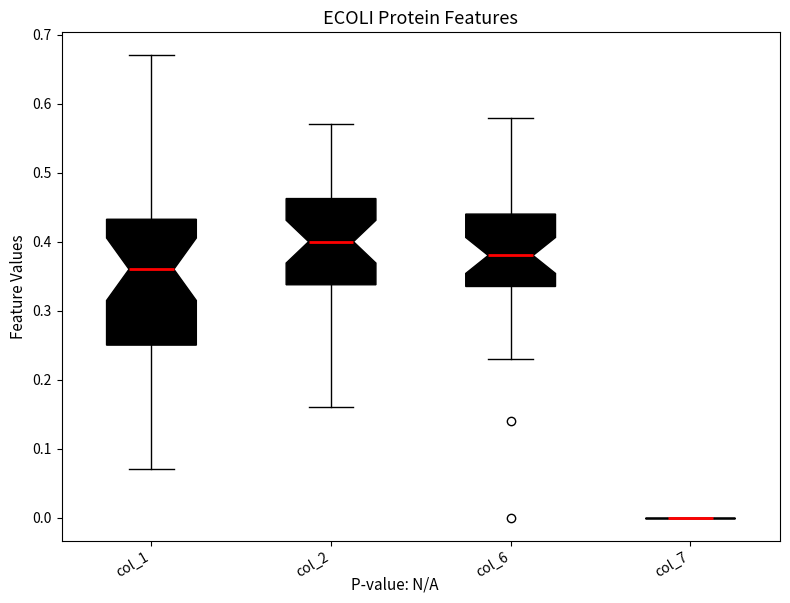

Which box is the tallest, from its lower edge to its upper edge?

col_1